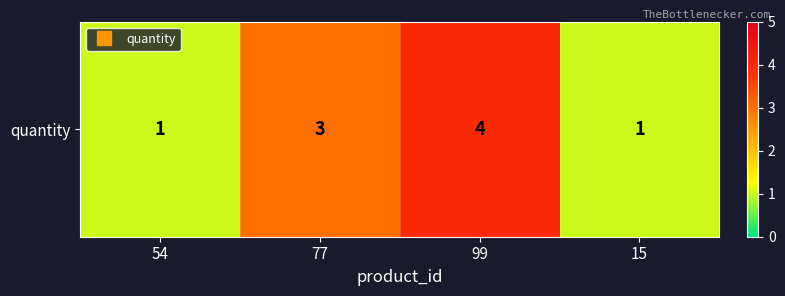

Which category has the highest value across all series?

99